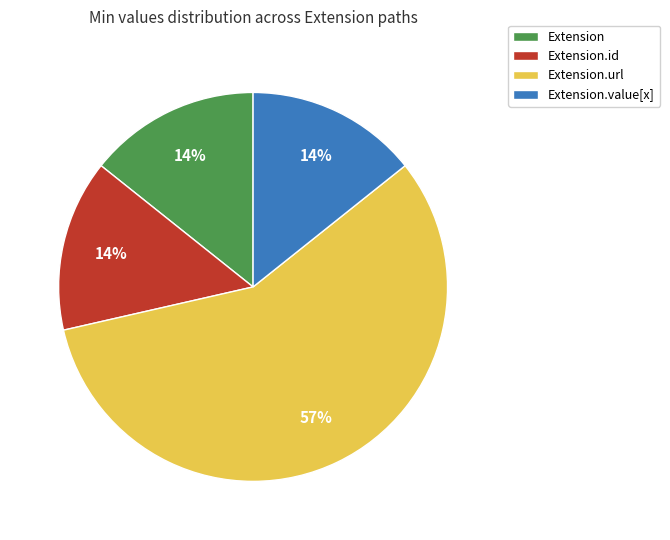

True or false: Extension accounts for 14% of the total.

True